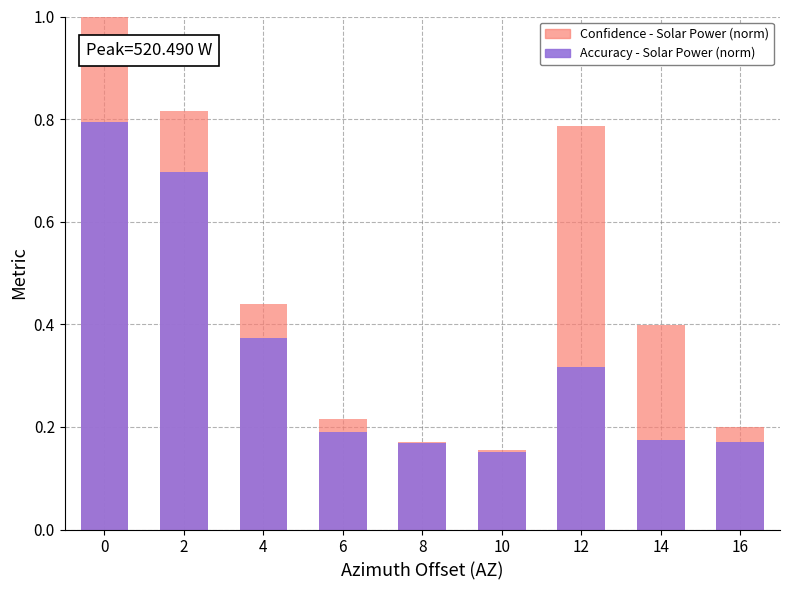

At how many categories does at least one series exceed 0?

9